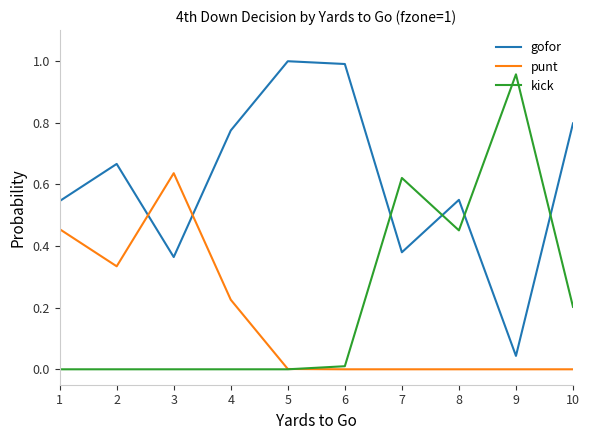

Is the value of punt at 1 greater than the value of gofor at 8?

No